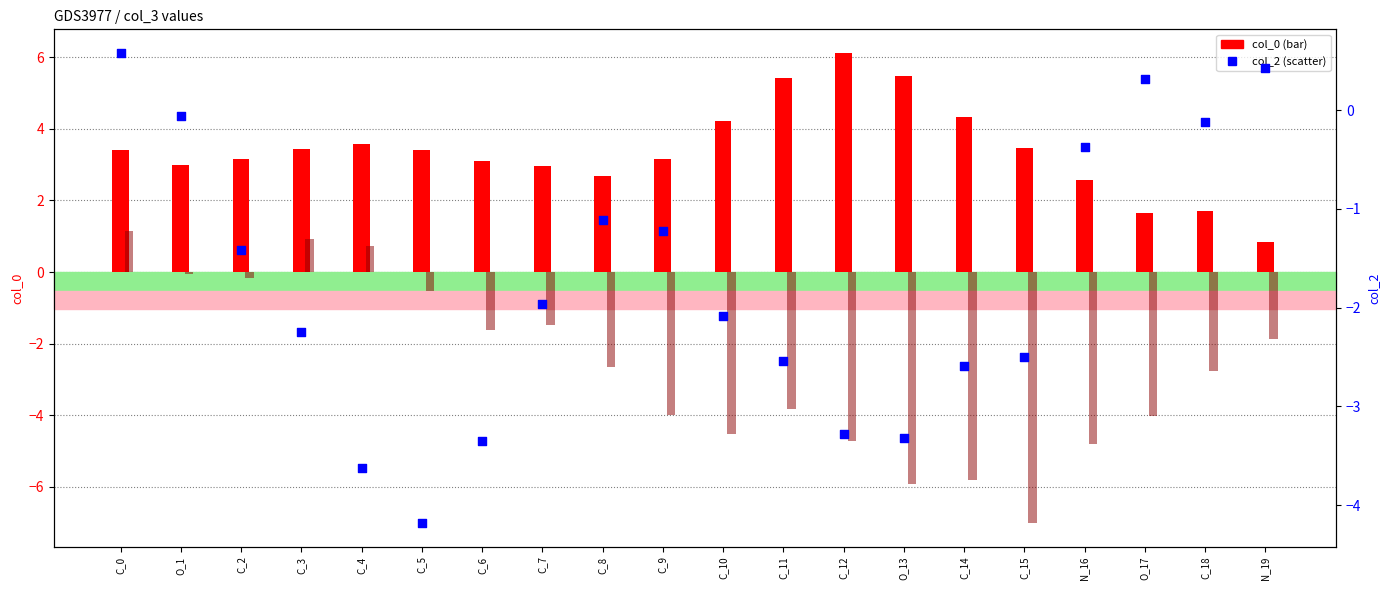

At how many categories does at least one series exceed 4?

5